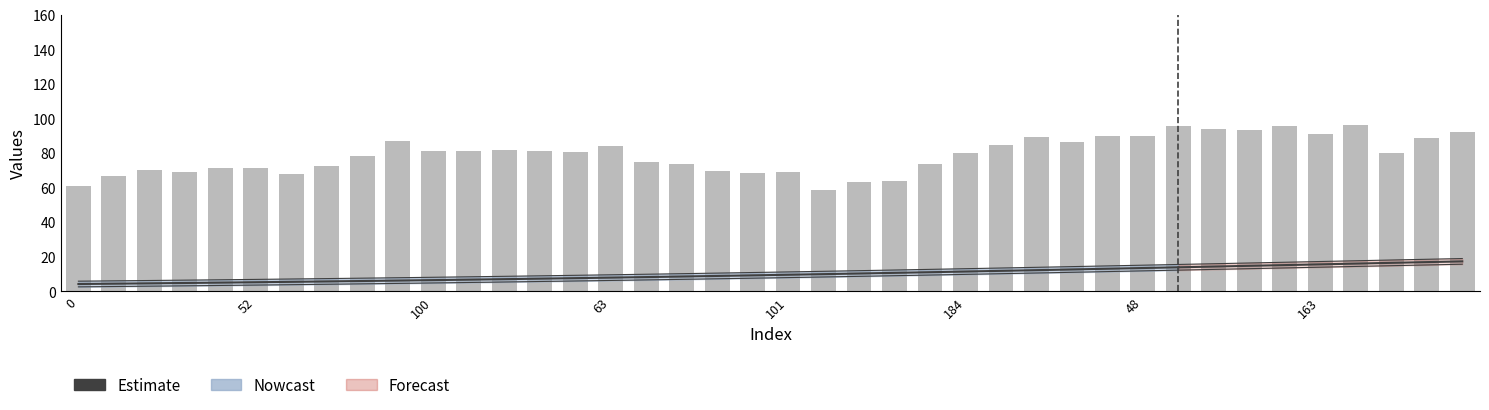

What is the label of the 19th bar from the left?

18